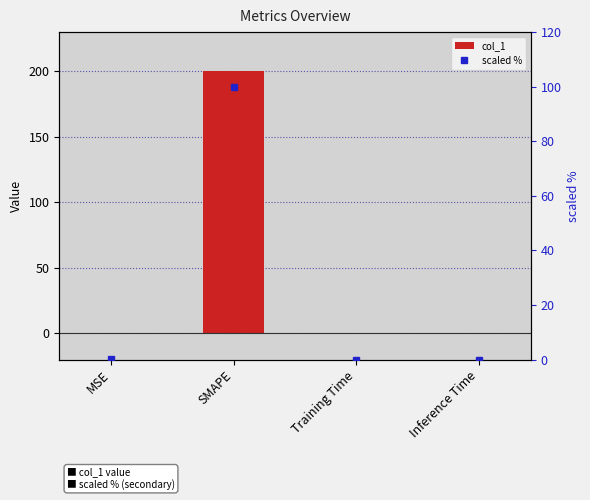

Which category has the highest value in the scaled % series?

SMAPE